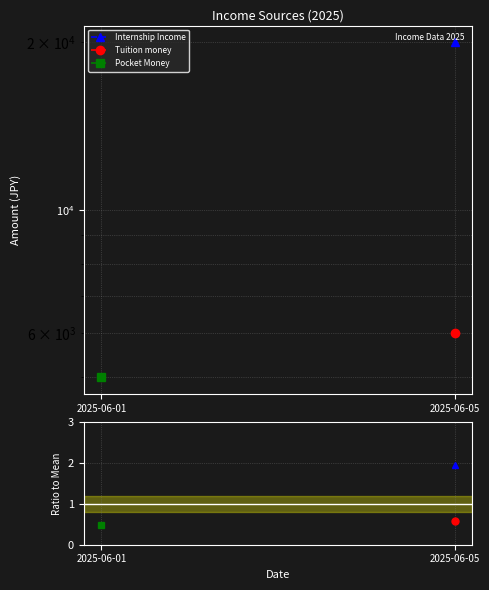

What is the value of the Internship Income point at the 2nd from the left?

1.9